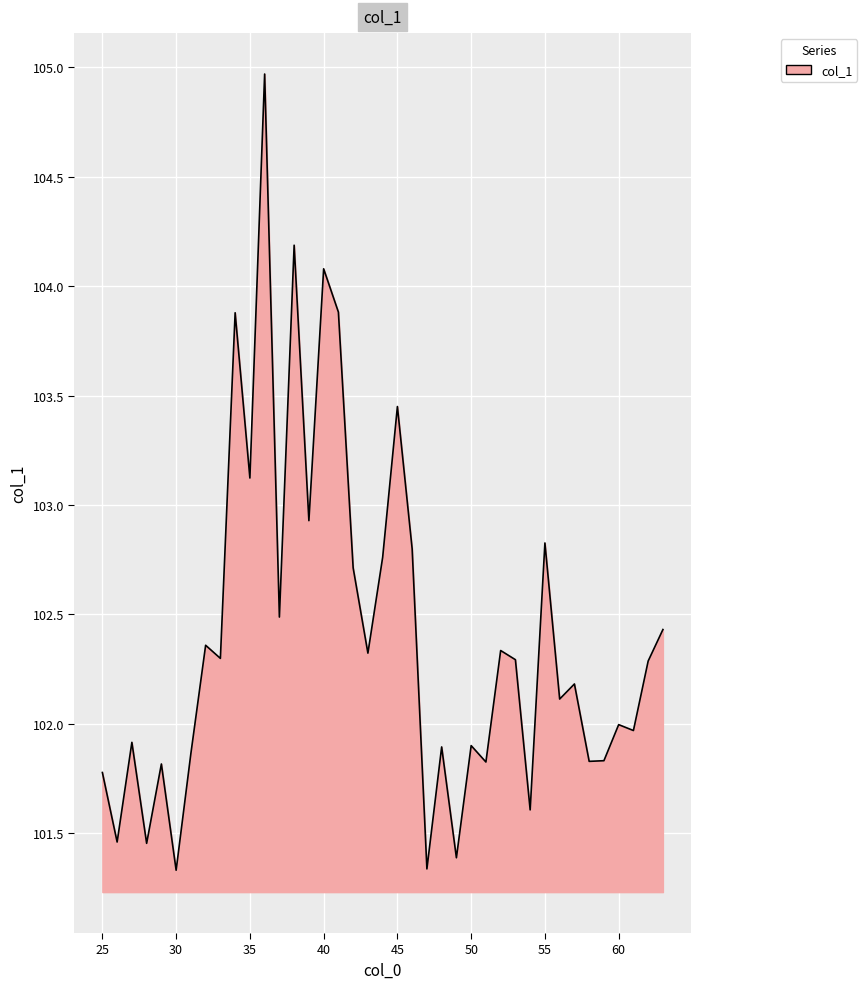

What is the difference between the maximum and minimum values?

3.6